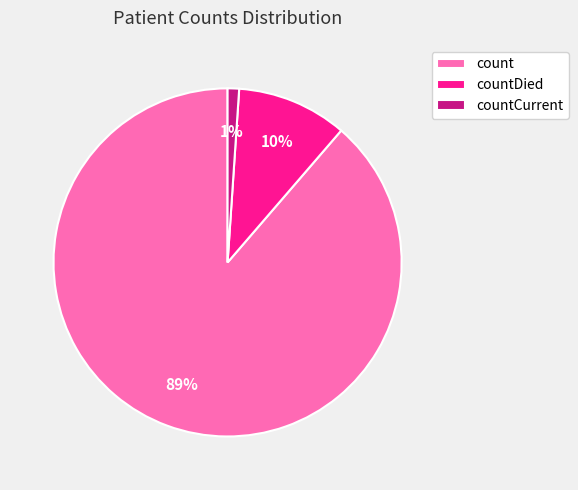

Is there a majority slice in this chart?

Yes